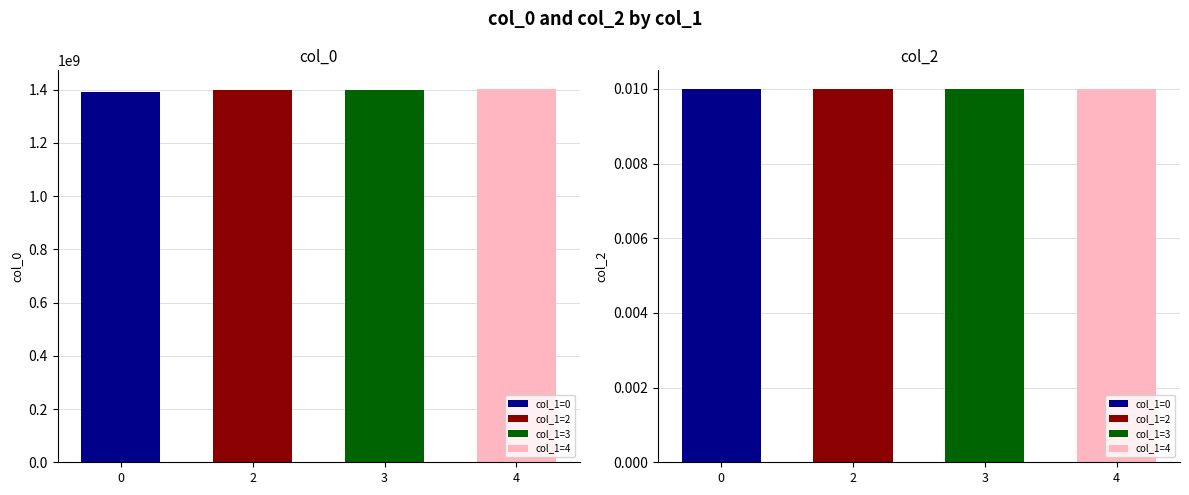

Between 4 and 0, which is larger?

4